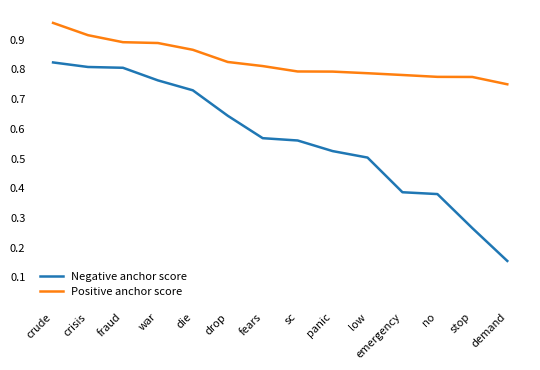

How many Positive anchor score values are between 0 and 1?

14